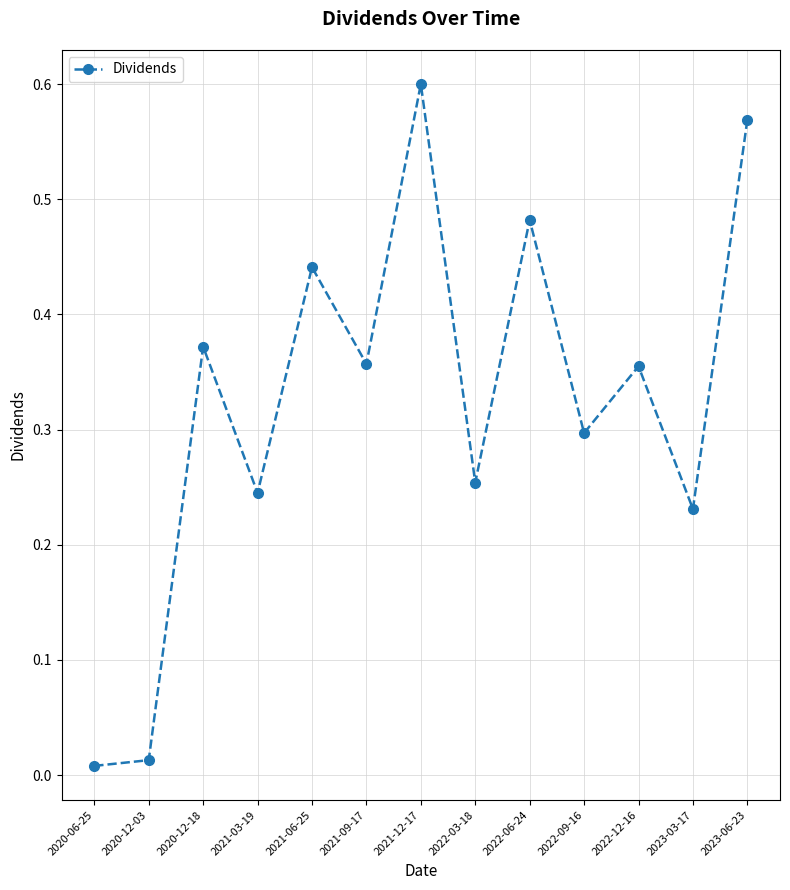

Between 2022-03-18 and 2022-09-16, which is larger?

2022-09-16